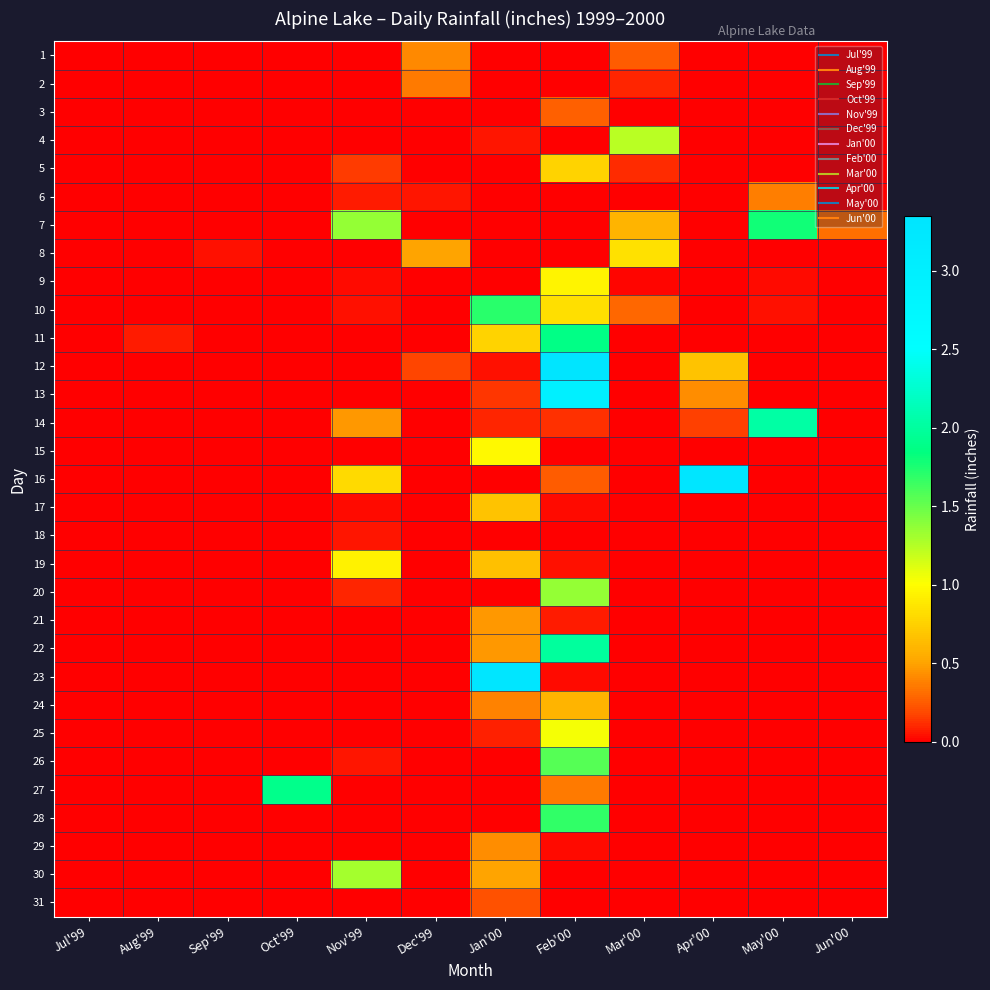

What is the greatest value displayed?

3.4